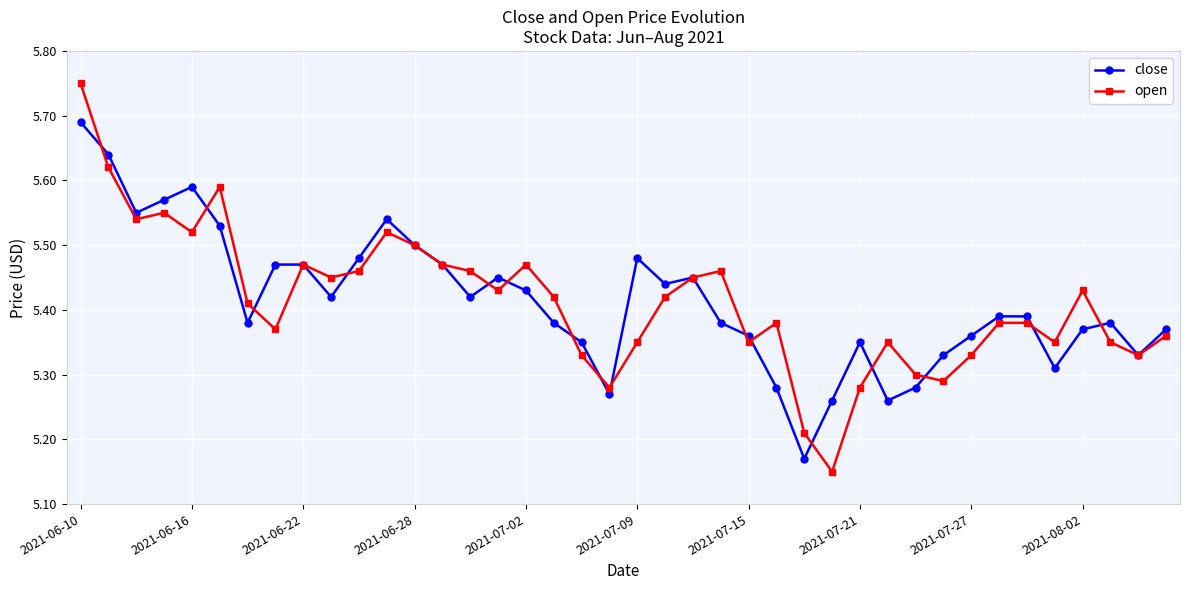

At how many categories does at least one series exceed 5?

40